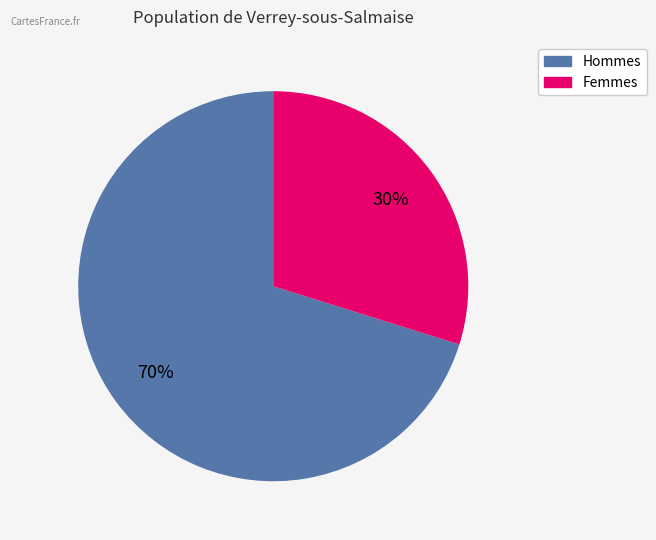

Count the number of slices in the pie.

2